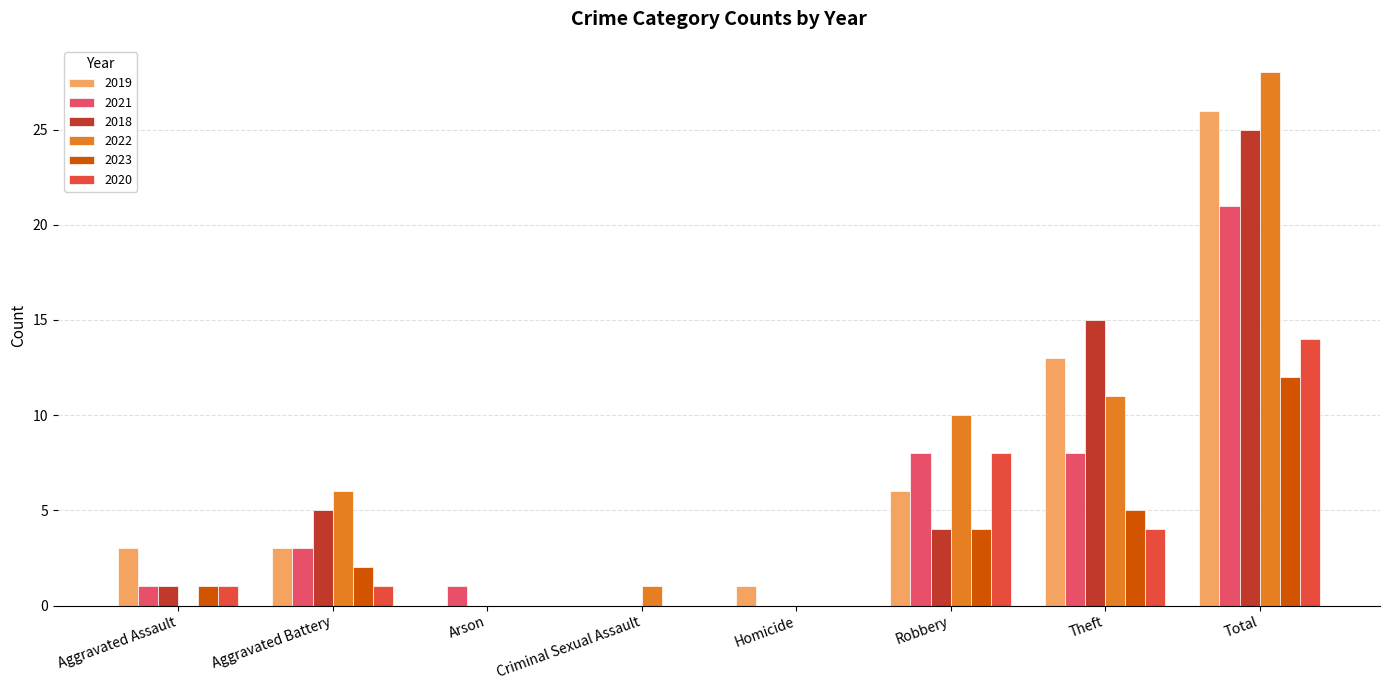

Count the number of data series in this chart.

6